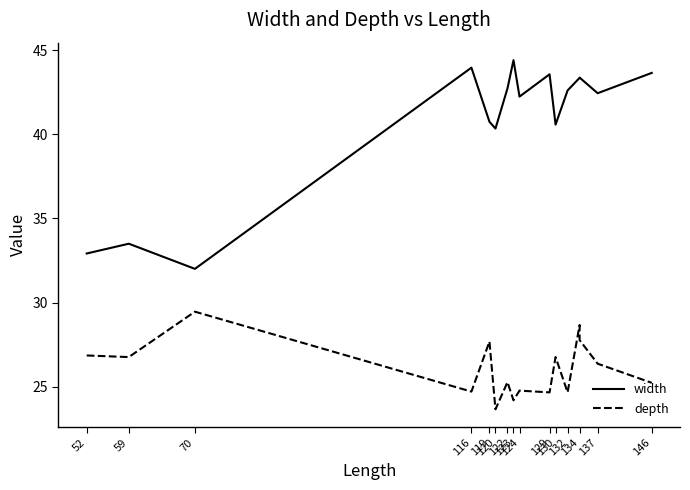

Where is the first local maximum for depth?

70